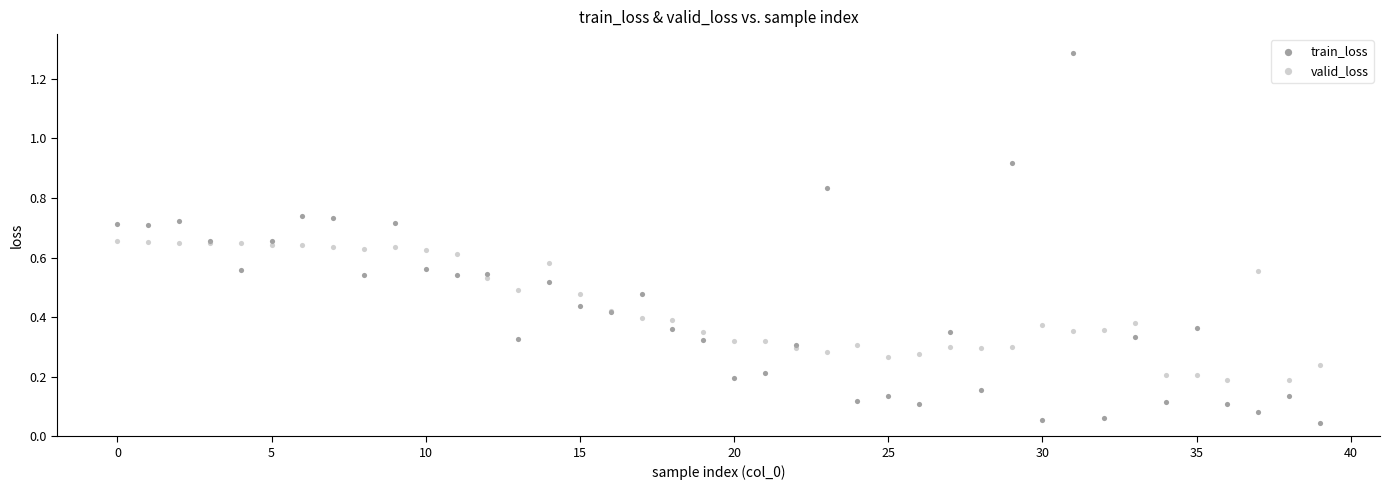

Which series reaches the maximum Y coordinate?

train_loss